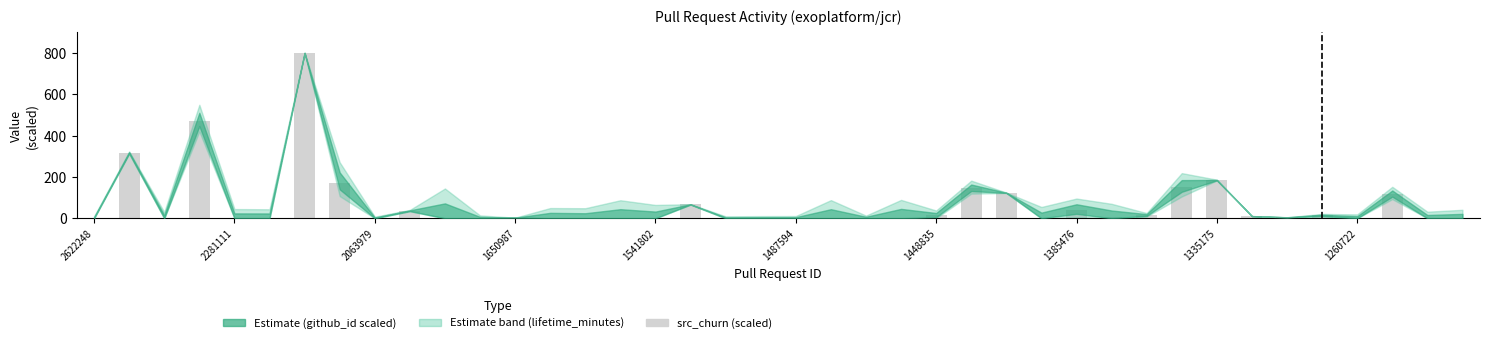

What is the average value?

67.6